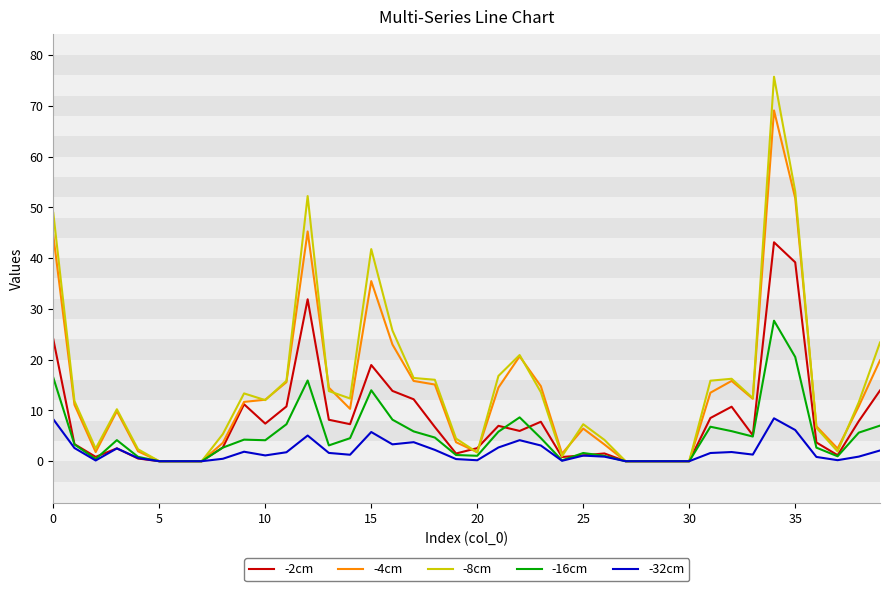

List the series in order of their peak value, highest first.

-8cm, -4cm, -2cm, -16cm, -32cm